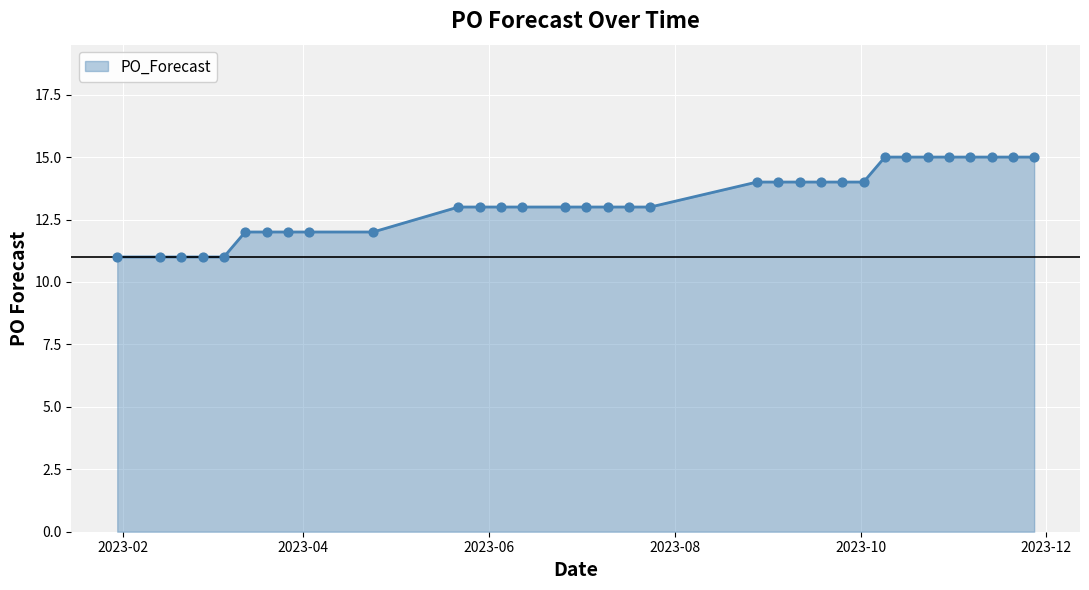

What is the maximum value shown in the chart?

15